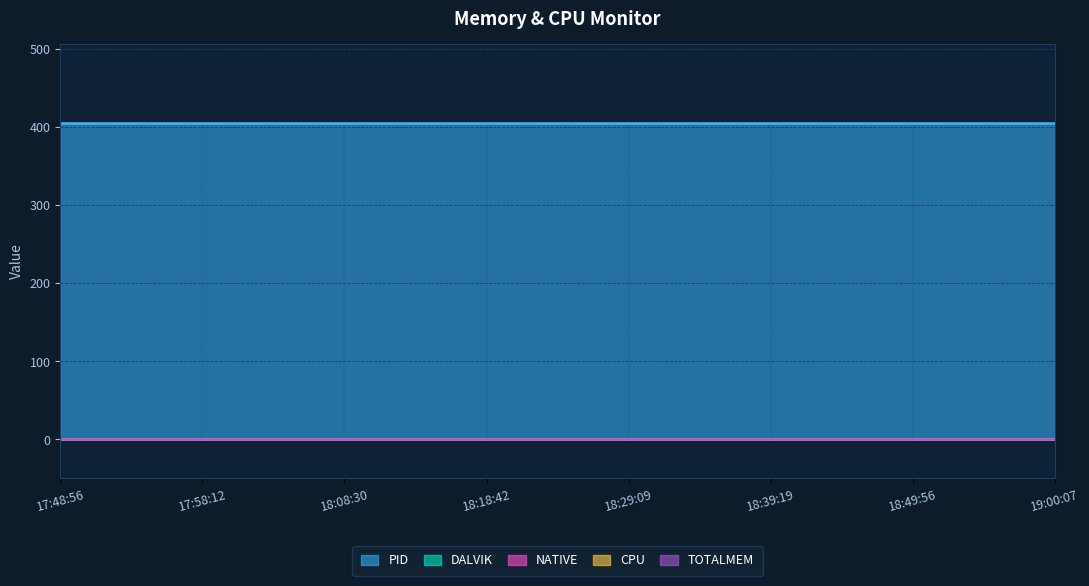

True or false: CPU and PID cross at least once.

False